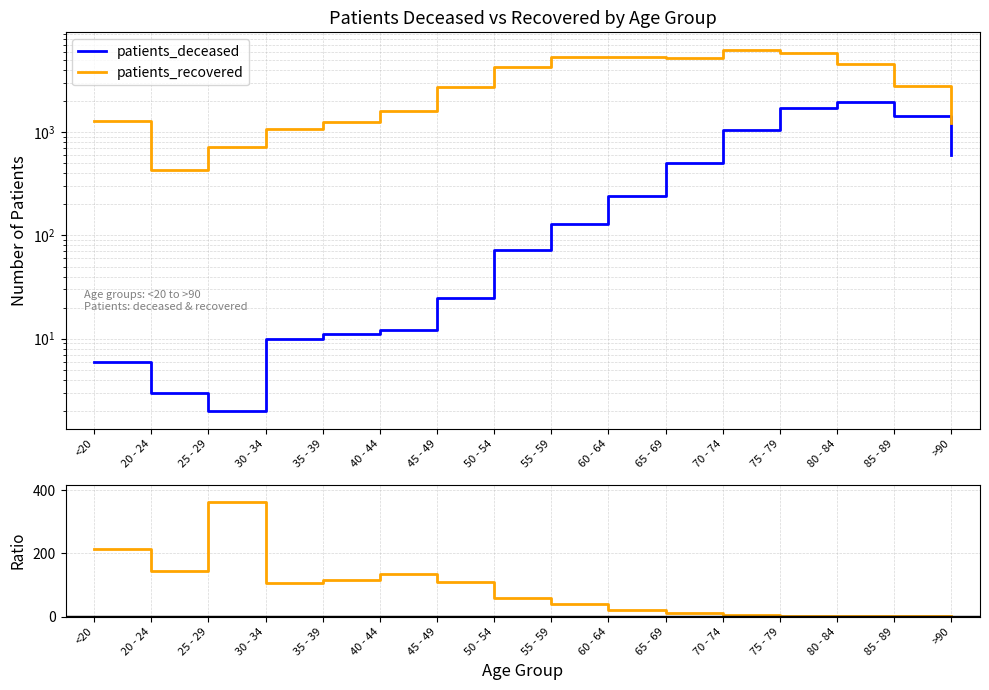

Which series ends up on top after the final intersection of ratio_recovered_over_deceased and patients_deceased?

patients_deceased